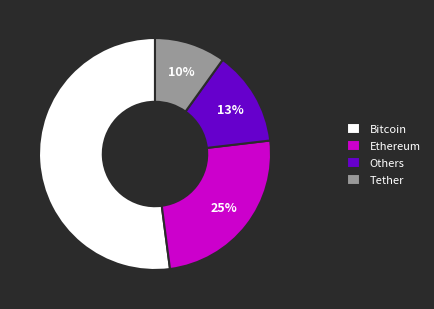

Between Ethereum and Others, which is larger?

Ethereum